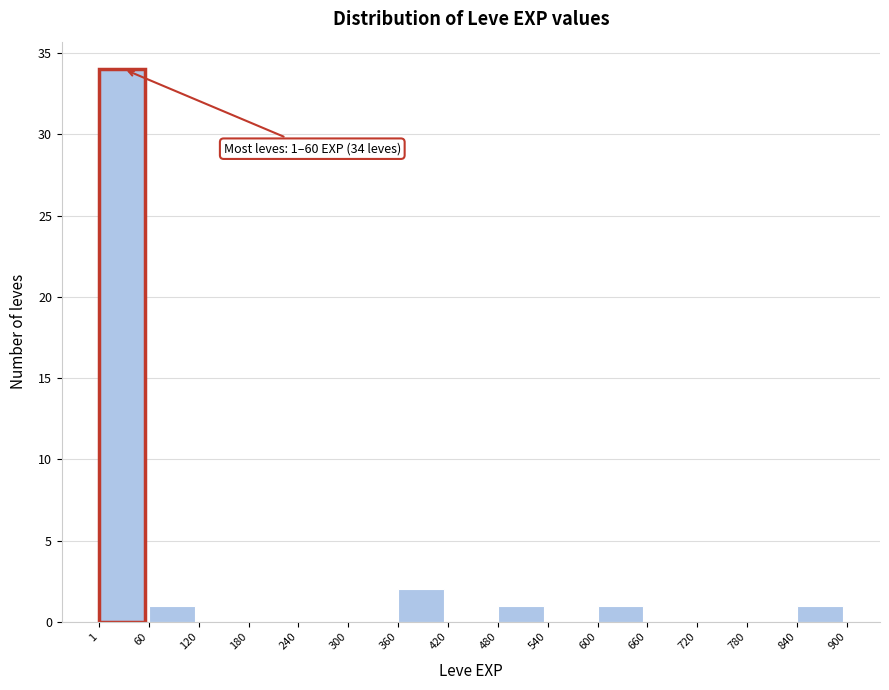

Which range on the x-axis has the tallest bar?

1 to 60